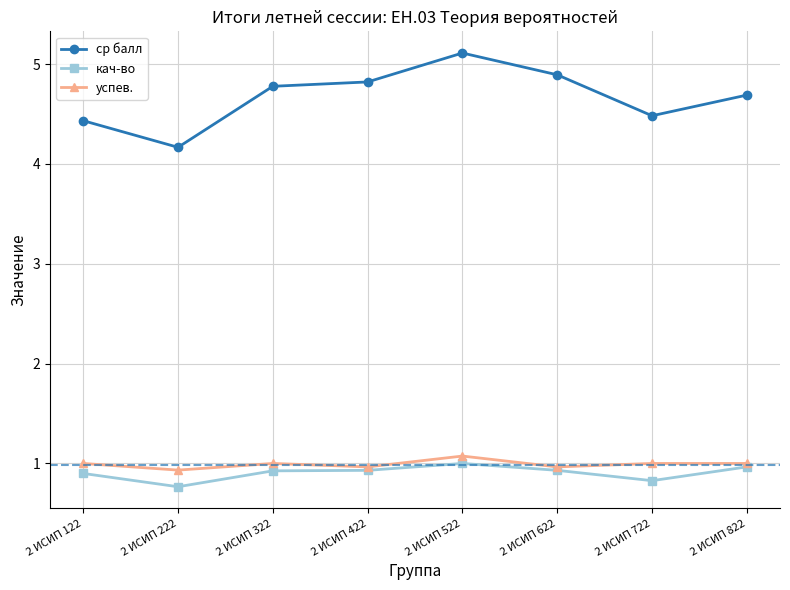

Reading left to right, what are all the values shown in this chart?

ср балл: 2 ИСИП 122=4.4	2 ИСИП 222=4.2	2 ИСИП 322=4.8	2 ИСИП 422=4.8	2 ИСИП 522=5.1	2 ИСИП 622=4.9	2 ИСИП 722=4.5	2 ИСИП 822=4.7
кач-во: 2 ИСИП 122=0.9	2 ИСИП 222=0.8	2 ИСИП 322=0.9	2 ИСИП 422=0.9	2 ИСИП 522=1.0	2 ИСИП 622=0.9	2 ИСИП 722=0.8	2 ИСИП 822=1.0
успев.: 2 ИСИП 122=1.0	2 ИСИП 222=0.9	2 ИСИП 322=1.0	2 ИСИП 422=1.0	2 ИСИП 522=1.1	2 ИСИП 622=1.0	2 ИСИП 722=1.0	2 ИСИП 822=1.0